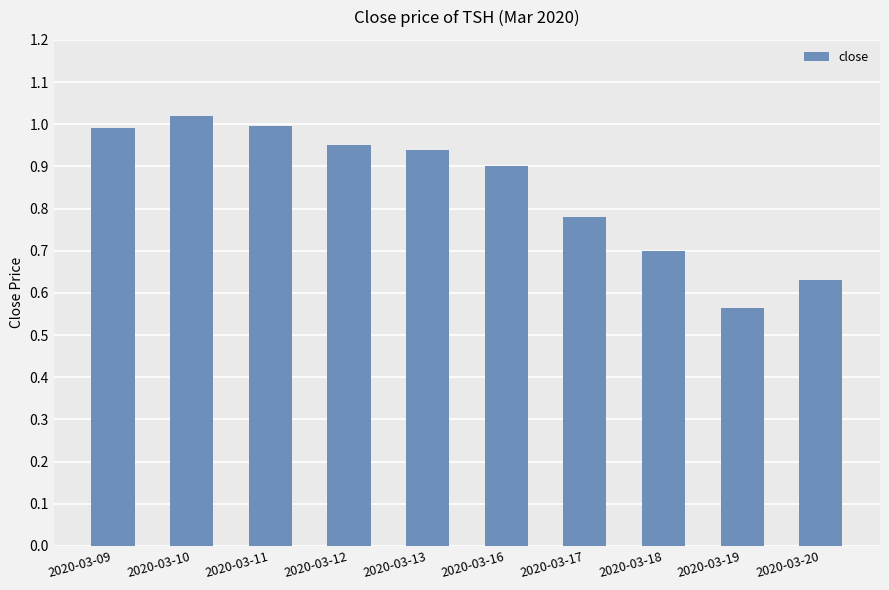

The value at 2020-03-09 is 1.0. True or false?

True